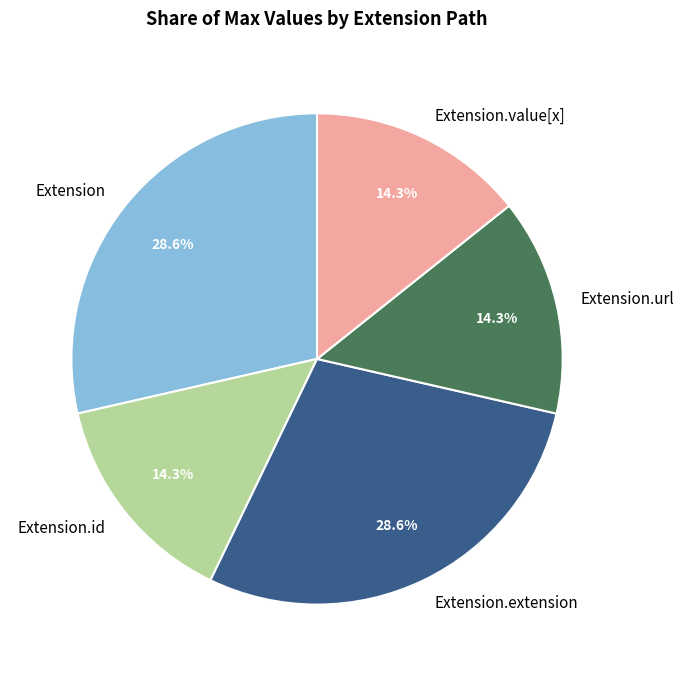

Between Extension.extension and Extension.id, which is larger?

Extension.extension